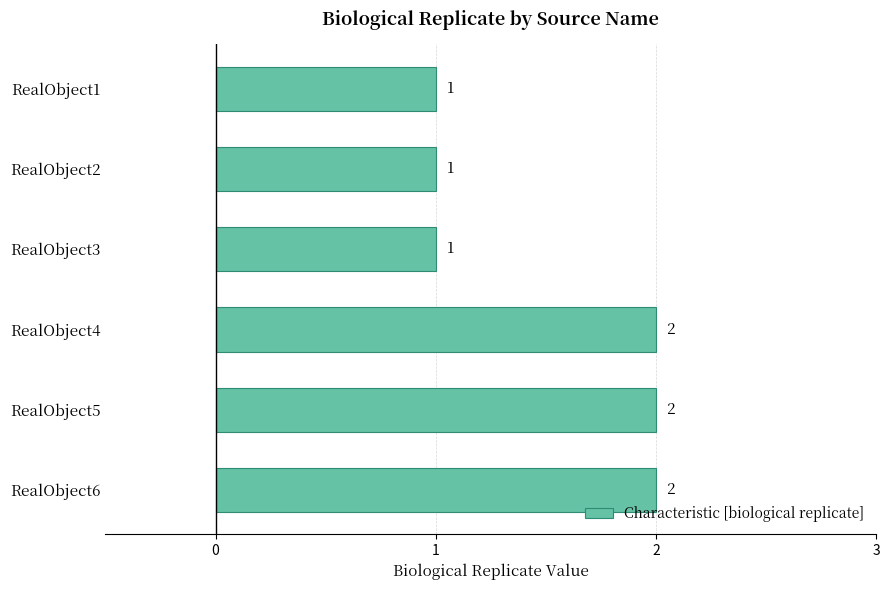

Is it true that the value at RealObject6 is 2?

True